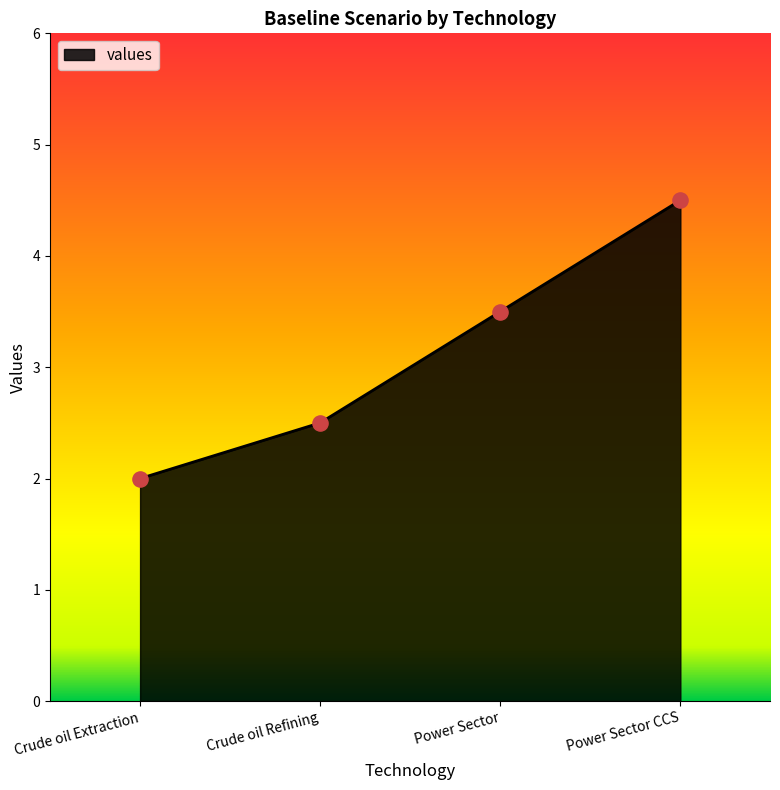

What is the change in value from Crude oil Extraction to Power Sector CCS?

+2.5